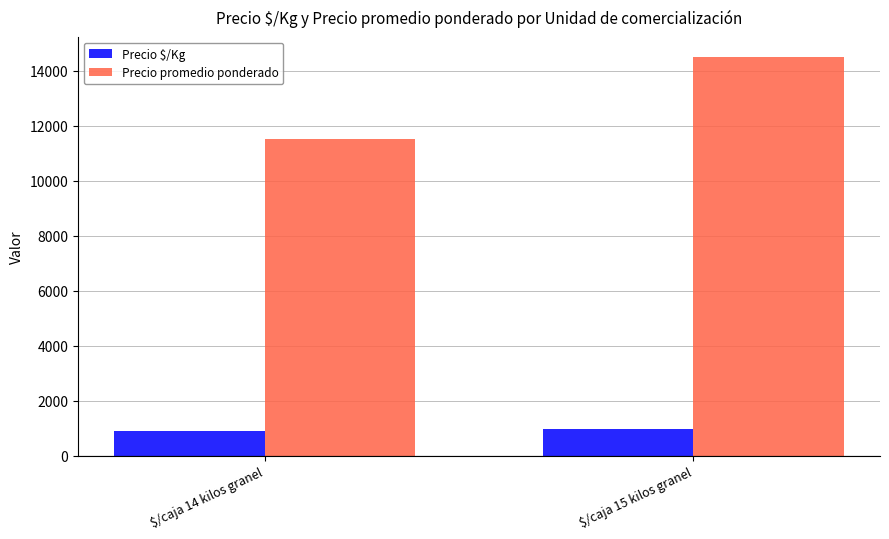

True or false: Precio promedio ponderado has a value of 11500 at $/caja 14 kilos granel.

True